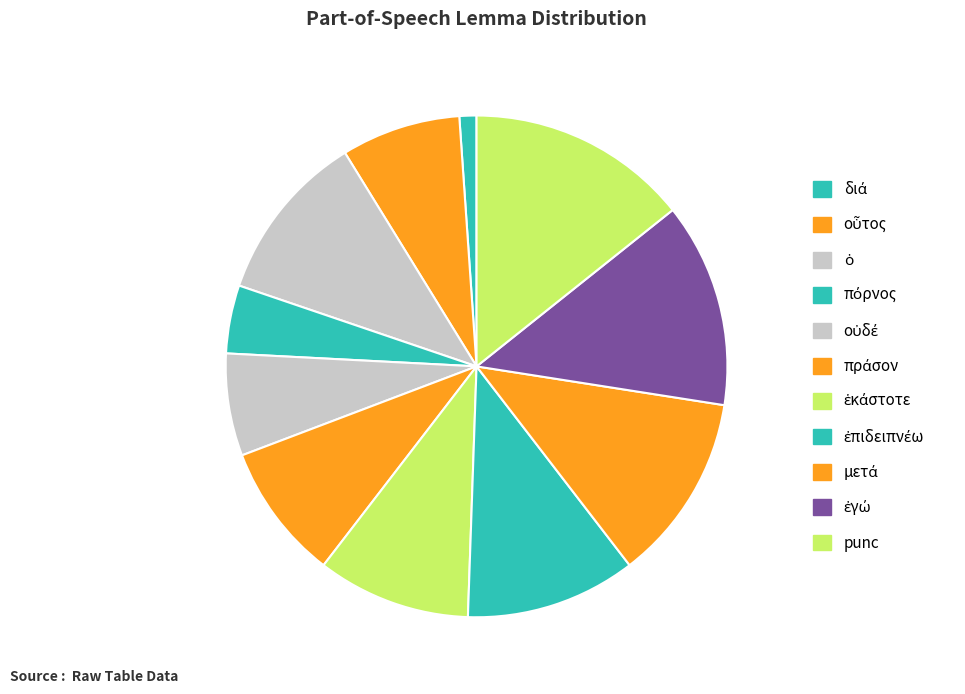

How many segments does this pie chart have?

11